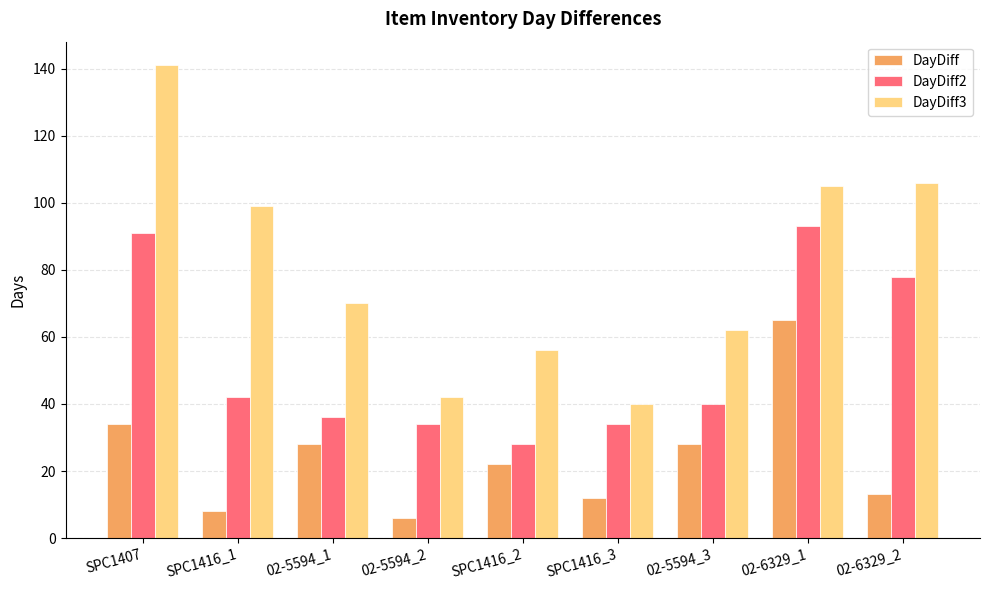

What is the difference between the second highest and minimum values in the DayDiff3 series?

66